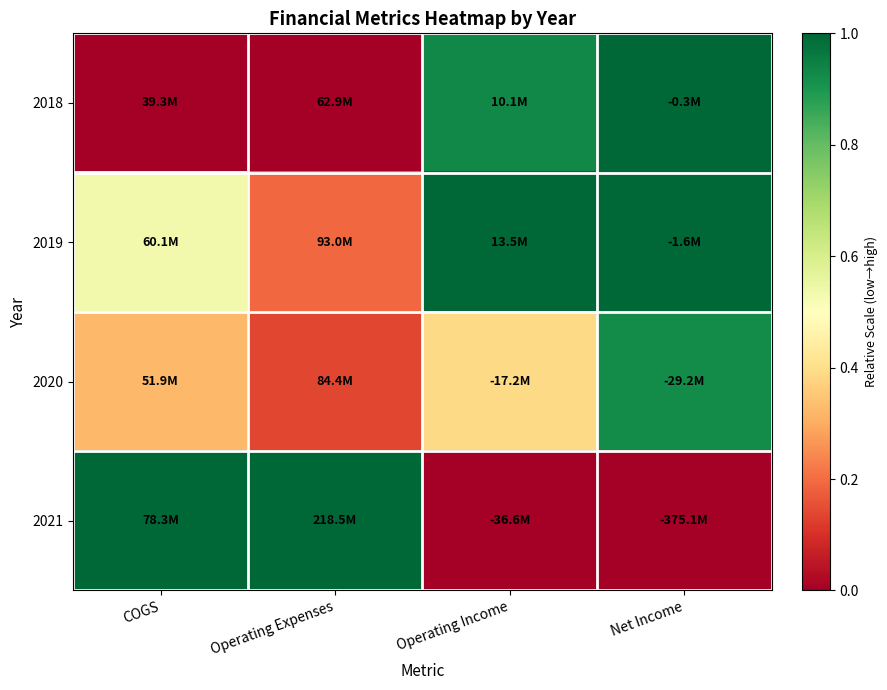

How many distinct data groups are displayed?

4